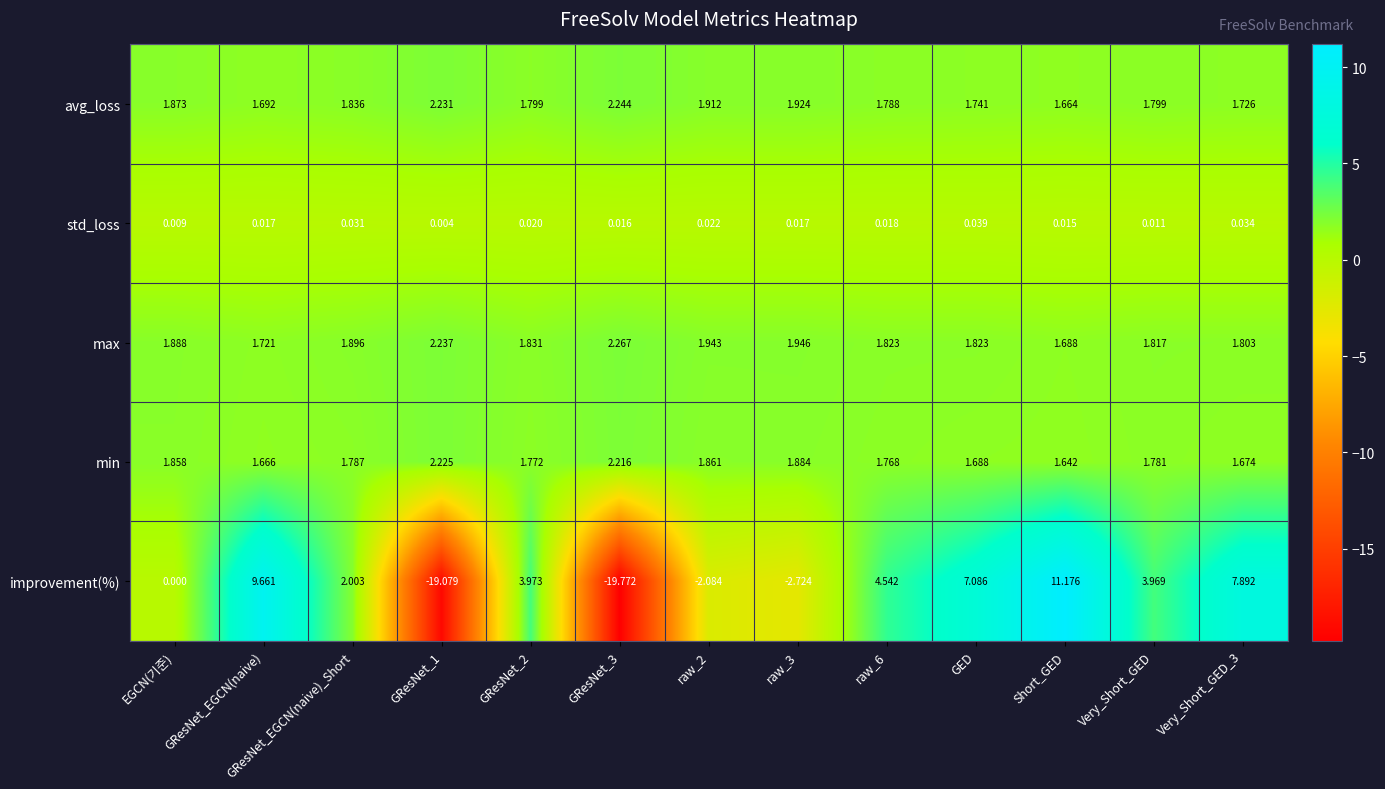

Which series has the widest spread of values?

improvement(%)